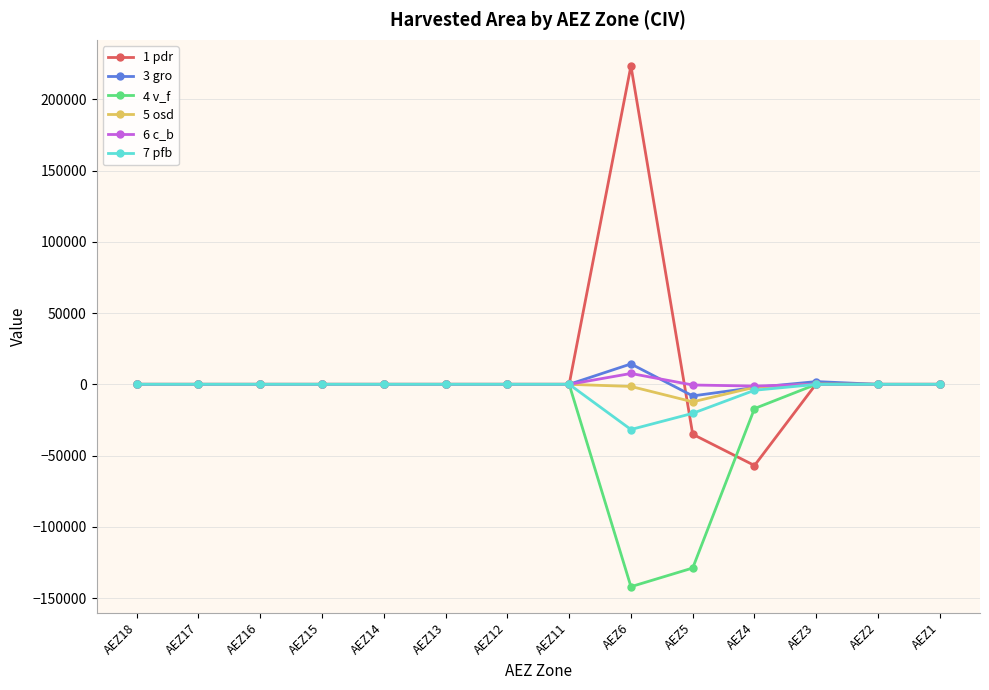

At which category is the sum across all series the highest?

AEZ6